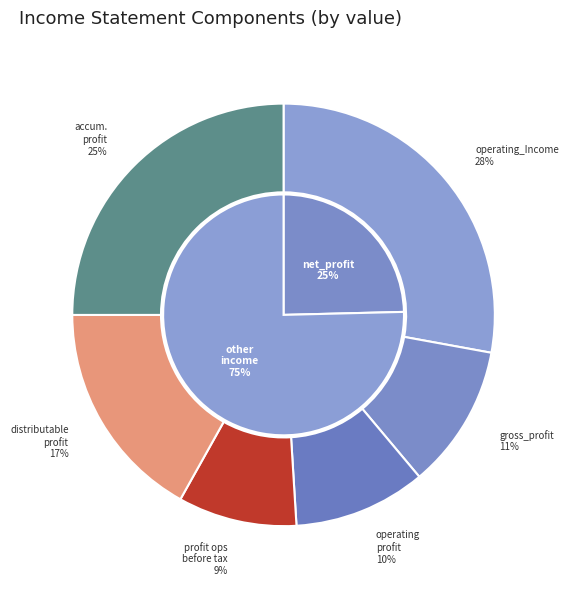

To the nearest percent, what portion does operating_profit represent?

10%